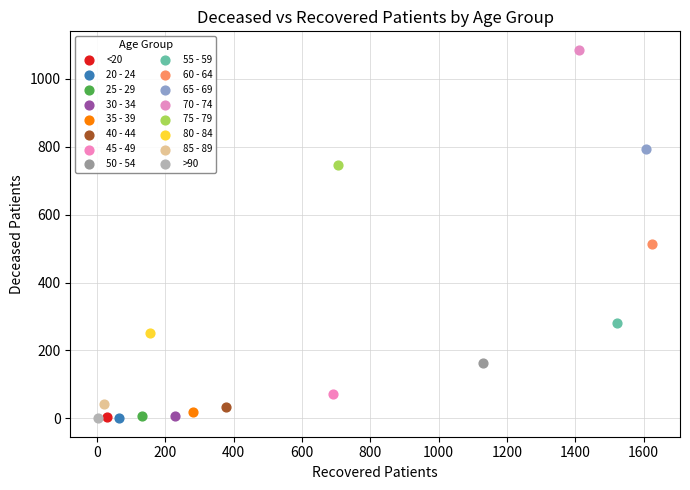

What are all the series names shown in the legend?

<20, 20 - 24, 25 - 29, 30 - 34, 35 - 39, 40 - 44, 45 - 49, 50 - 54, 55 - 59, 60 - 64, 65 - 69, 70 - 74, 75 - 79, 80 - 84, 85 - 89, >90